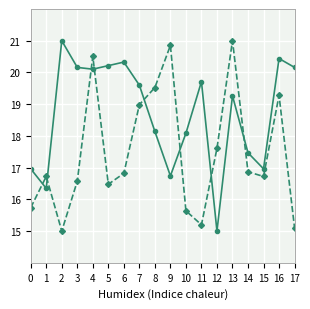

What is the spread (max minus min) of values at 4?

0.4